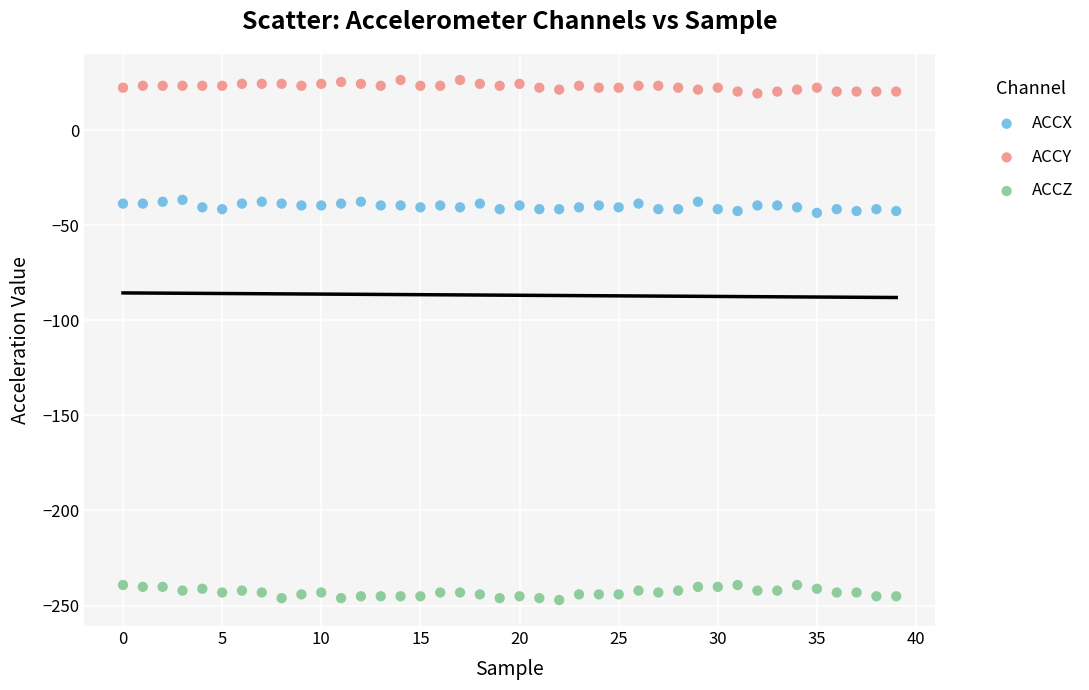

Across all data points, what is the range of Y values (max minus min)?

273.4